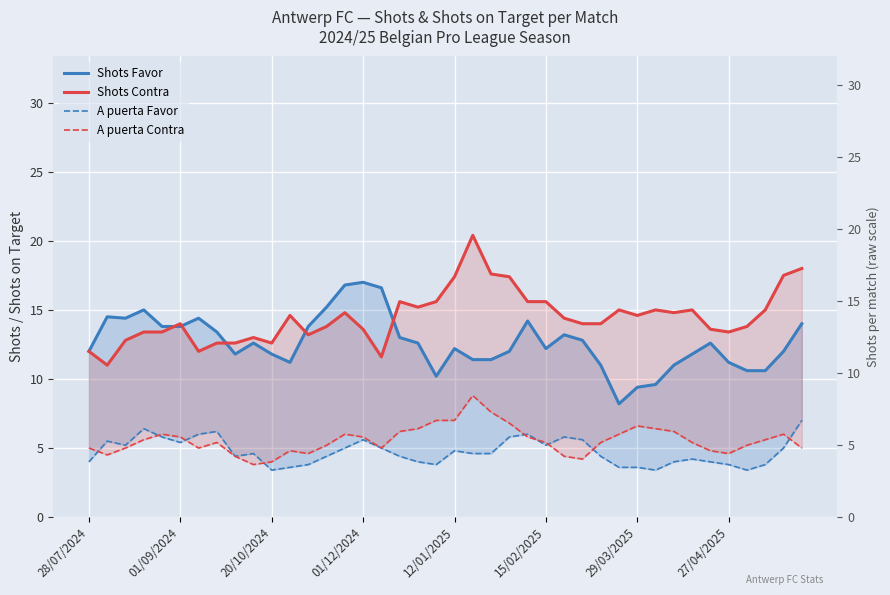

Where is A puerta Favor nearest to the value 5?

14